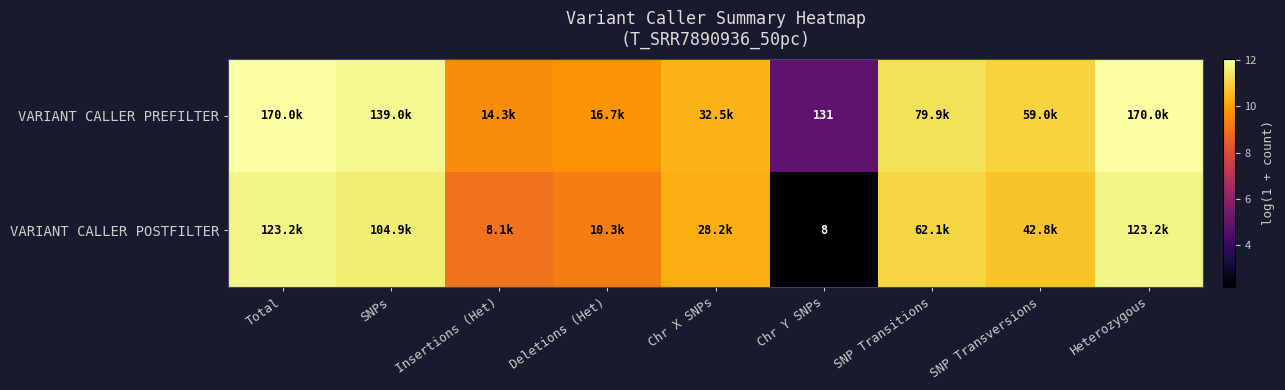

Where does the VARIANT CALLER POSTFILTER series first go above 10?

Total